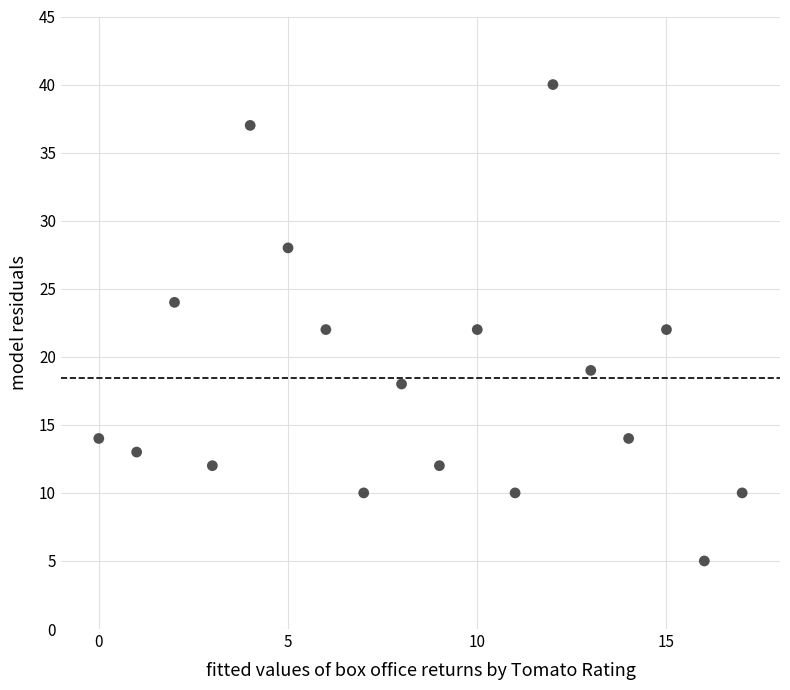

What is the range of Y values (max minus min)?

35